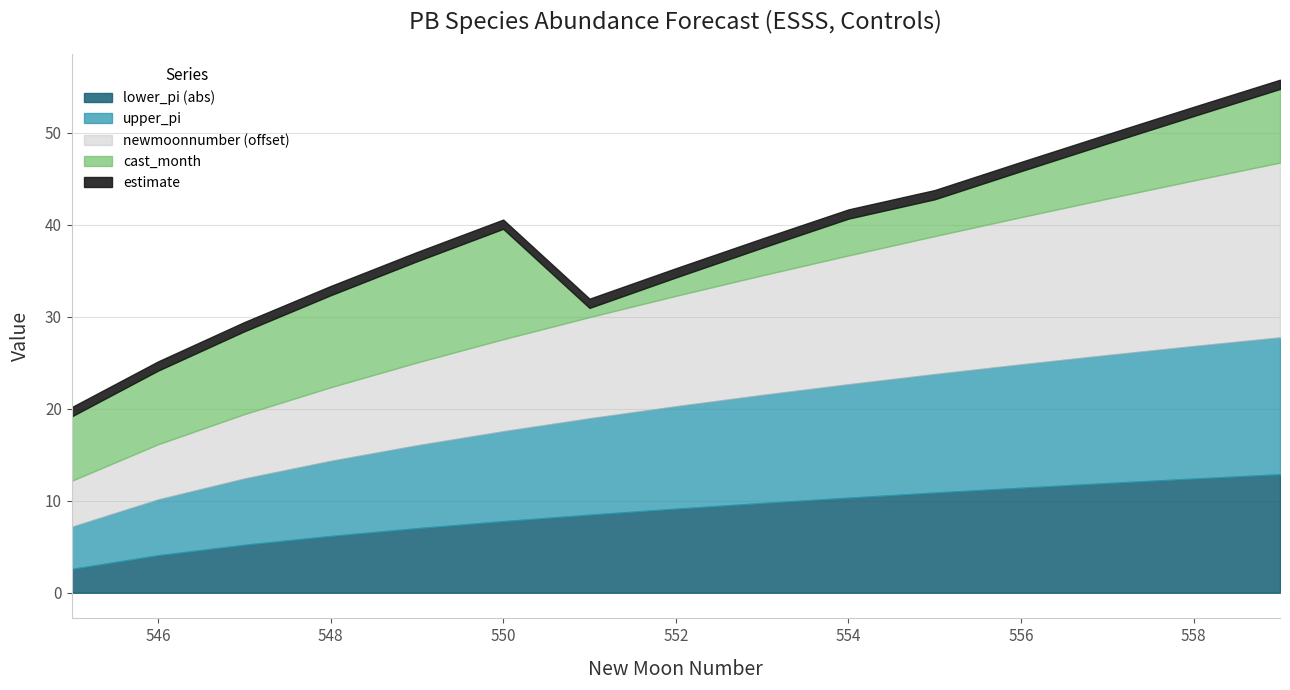

True or false: lower_pi and newmoonnumber cross at least once.

False